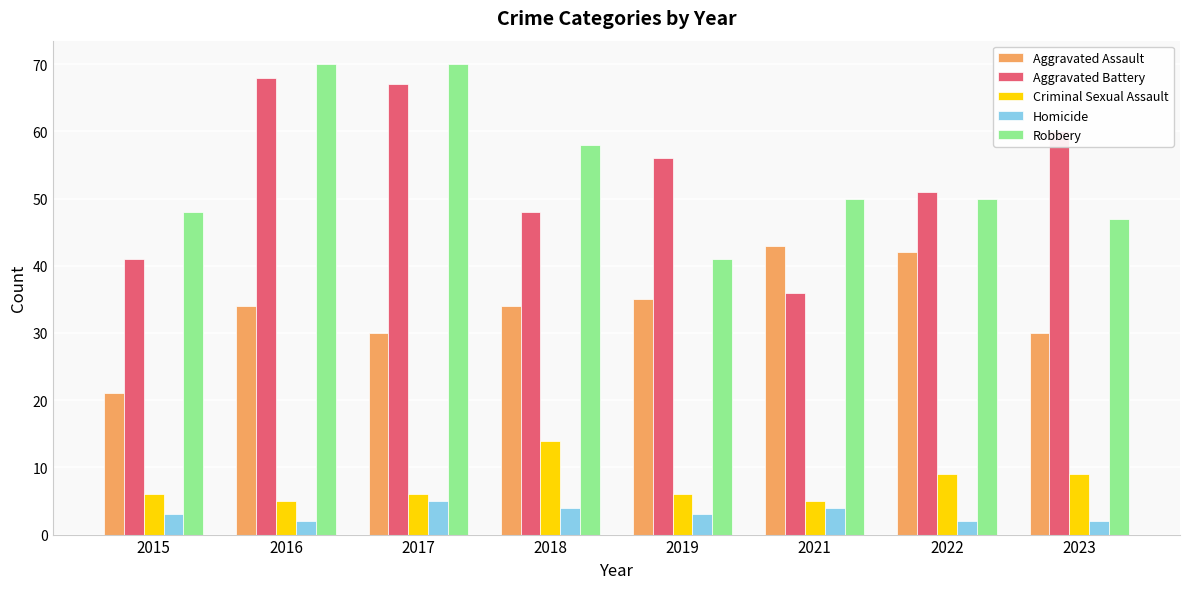

Is the value of Aggravated Battery at 2019 greater than the value of Criminal Sexual Assault at 2021?

Yes